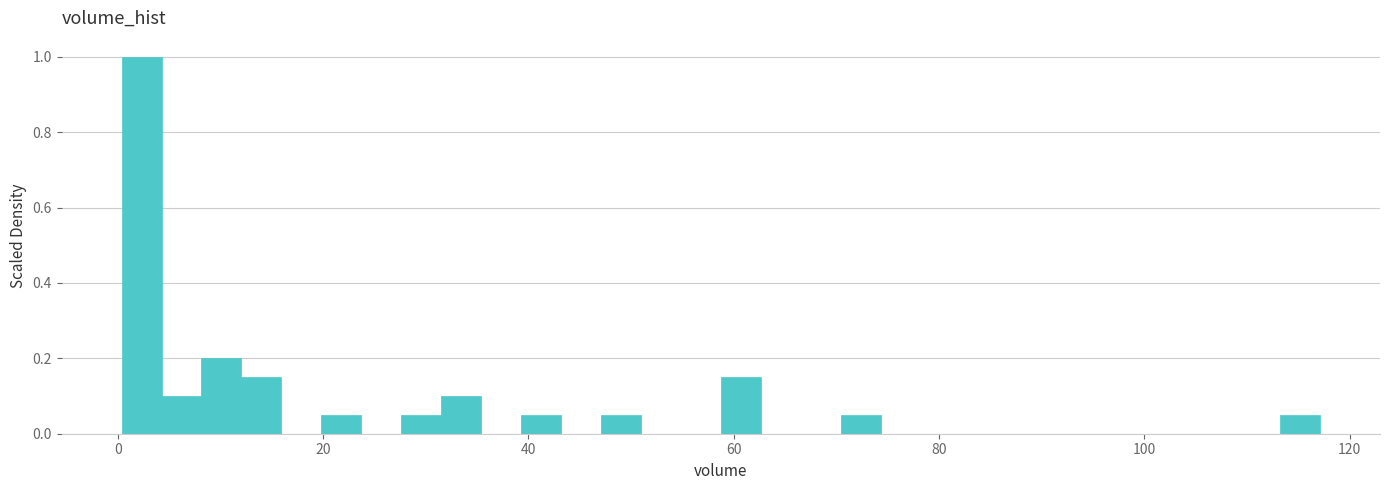

Around what value on the x-axis is the tallest bar? Give the approximate position of its centre, as read against the axis.

2